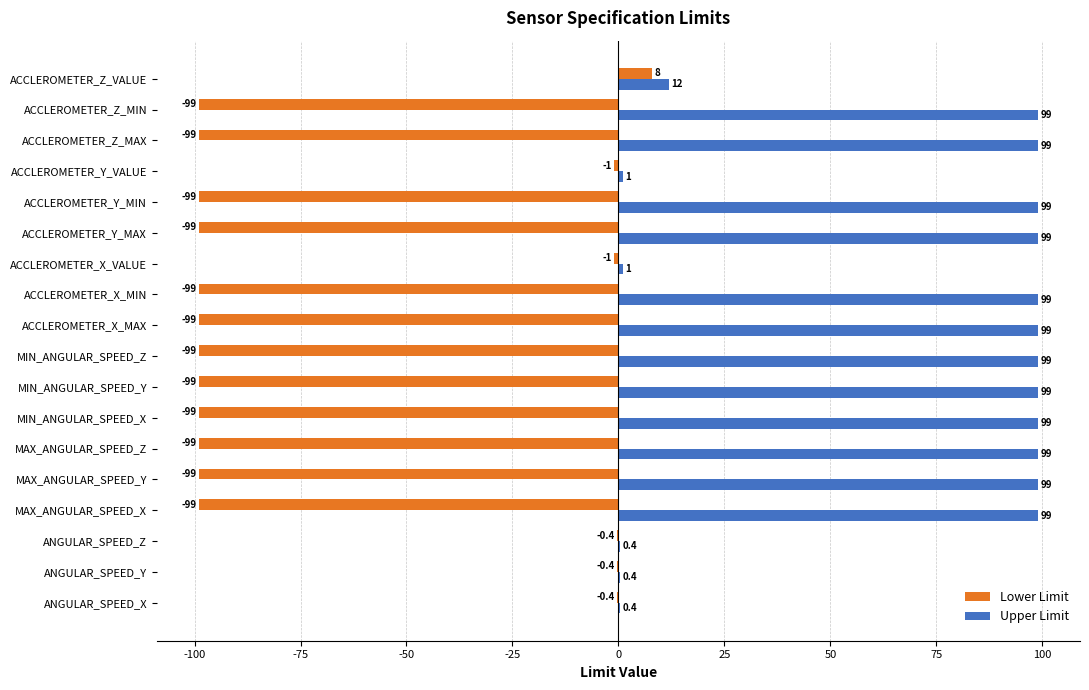

What is the maximum value shown in the chart?

99.0